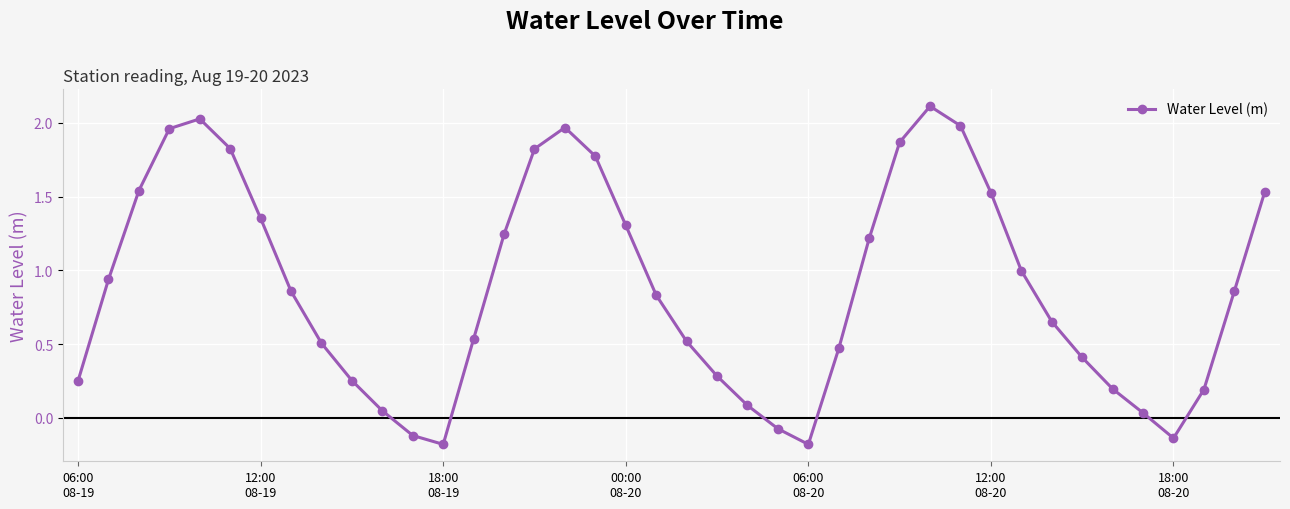

What is the sum of all values?

35.3